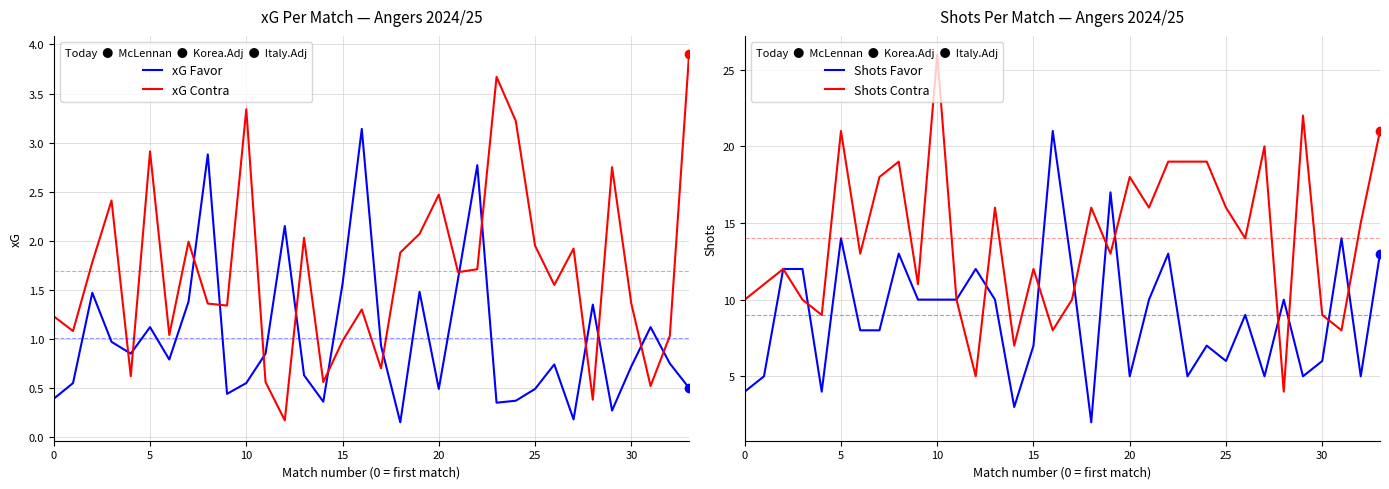

The value of Shots Favor at 0 is 1.6. True or false?

False